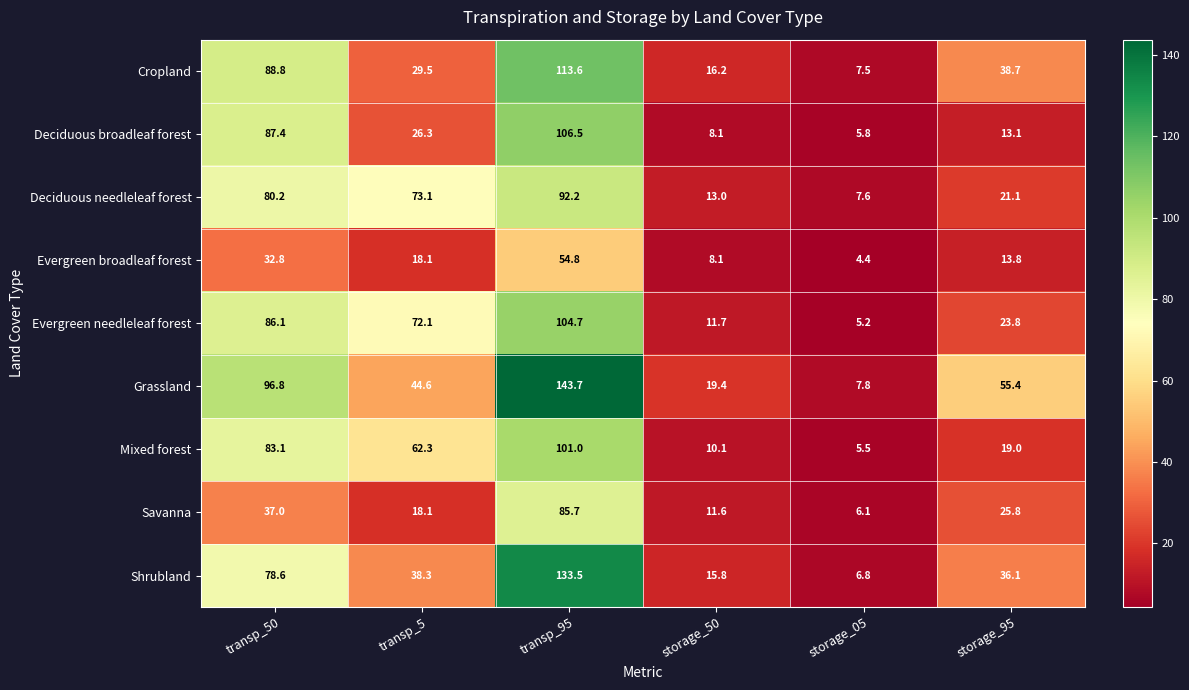

At which label does Evergreen broadleaf forest reach its peak?

transp_95